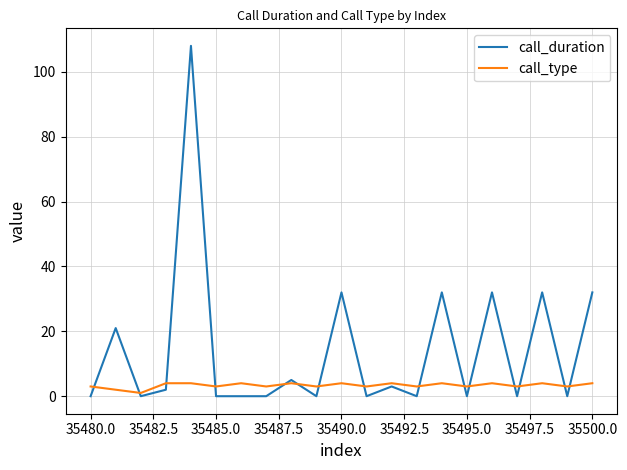

What are all the series names shown in the legend?

call_duration, call_type